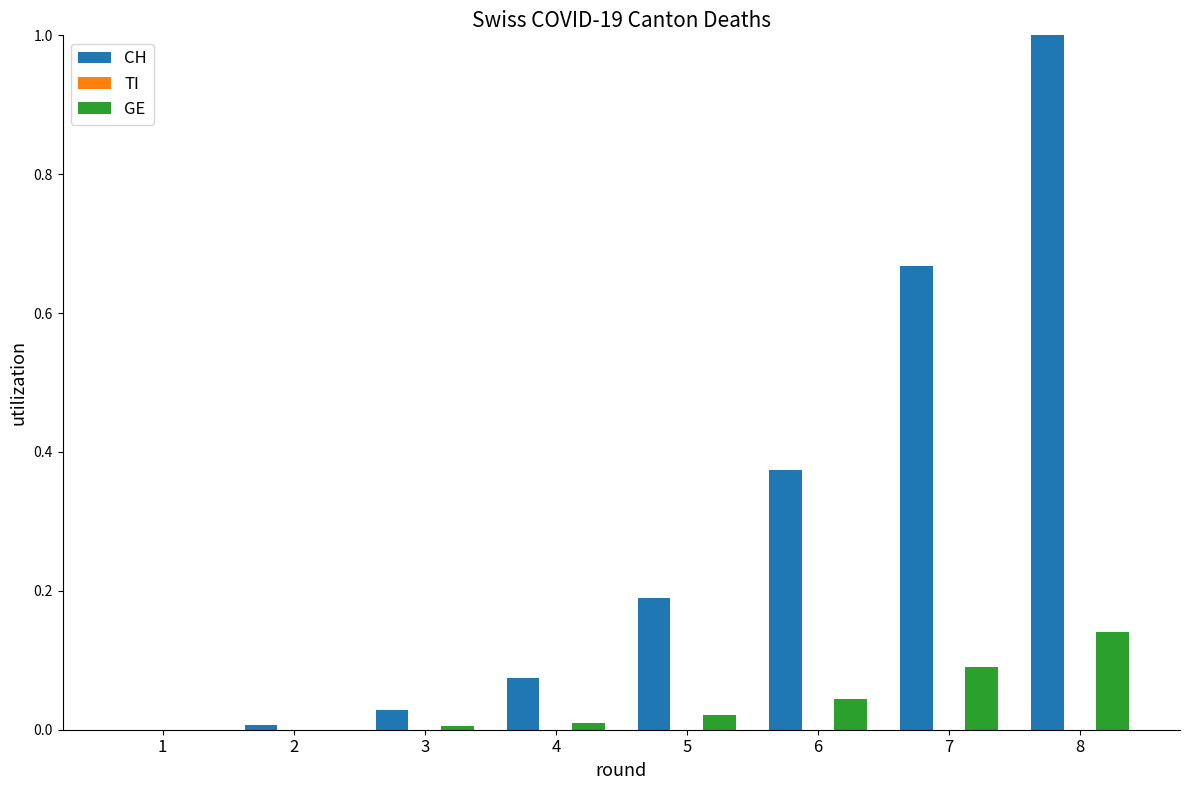

Does the chart contain stacked bars?

No